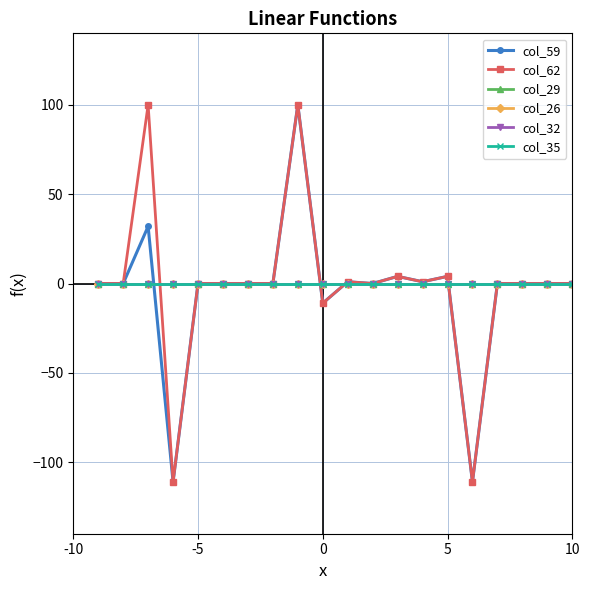

Is this an area chart (filled region under the line)?

No